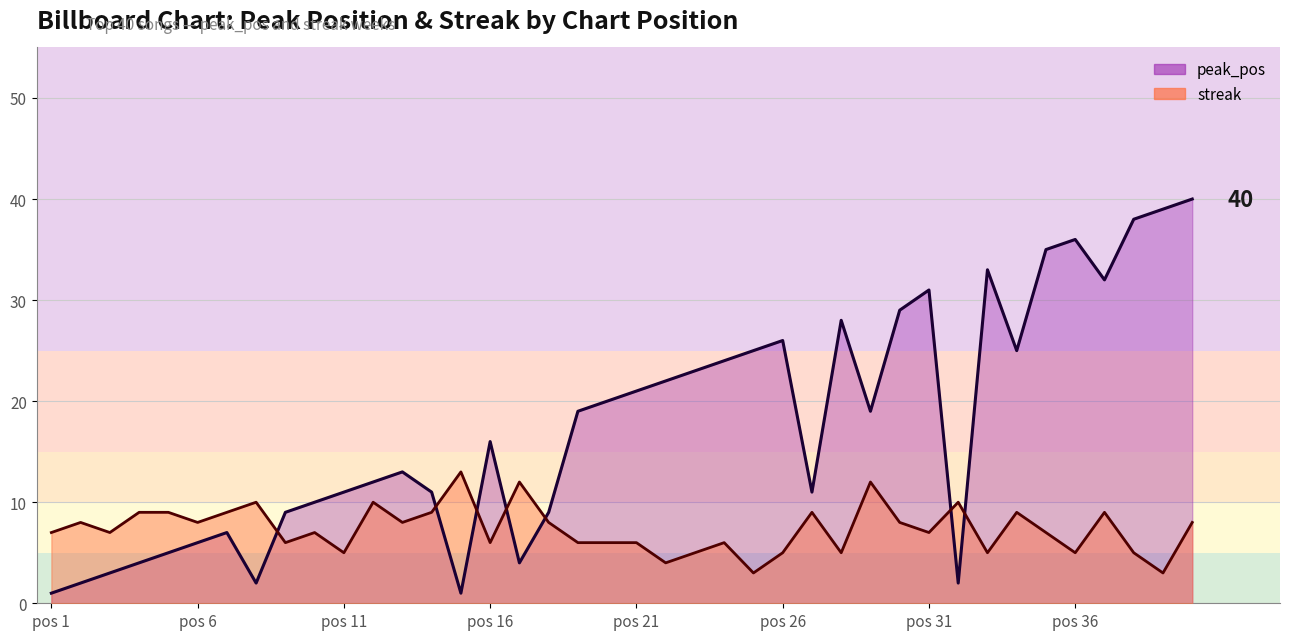

Where do streak and peak_pos first cross each other?

8 and 9